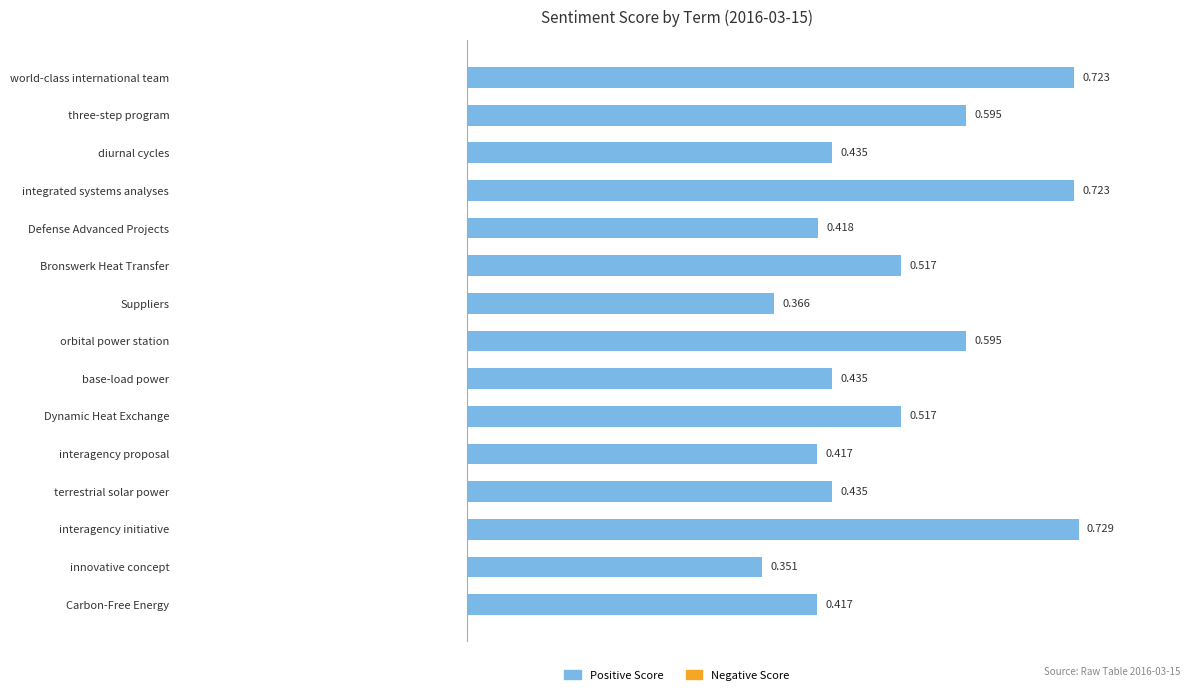

What is the label of the 2nd bar from the top?

three-step program